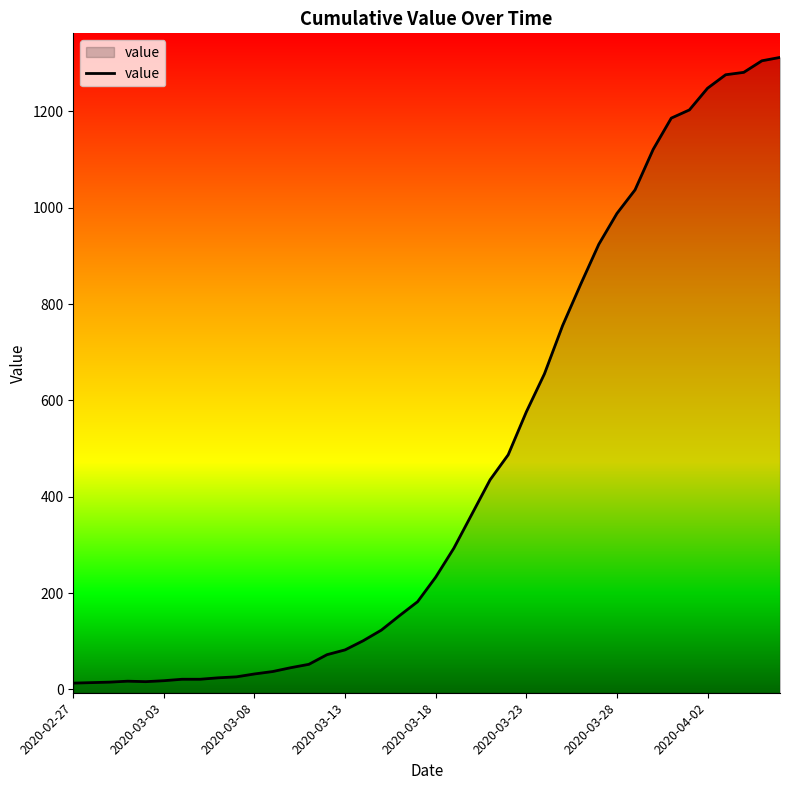

What is the change in value from 2020-03-10 to 2020-03-12?

+27